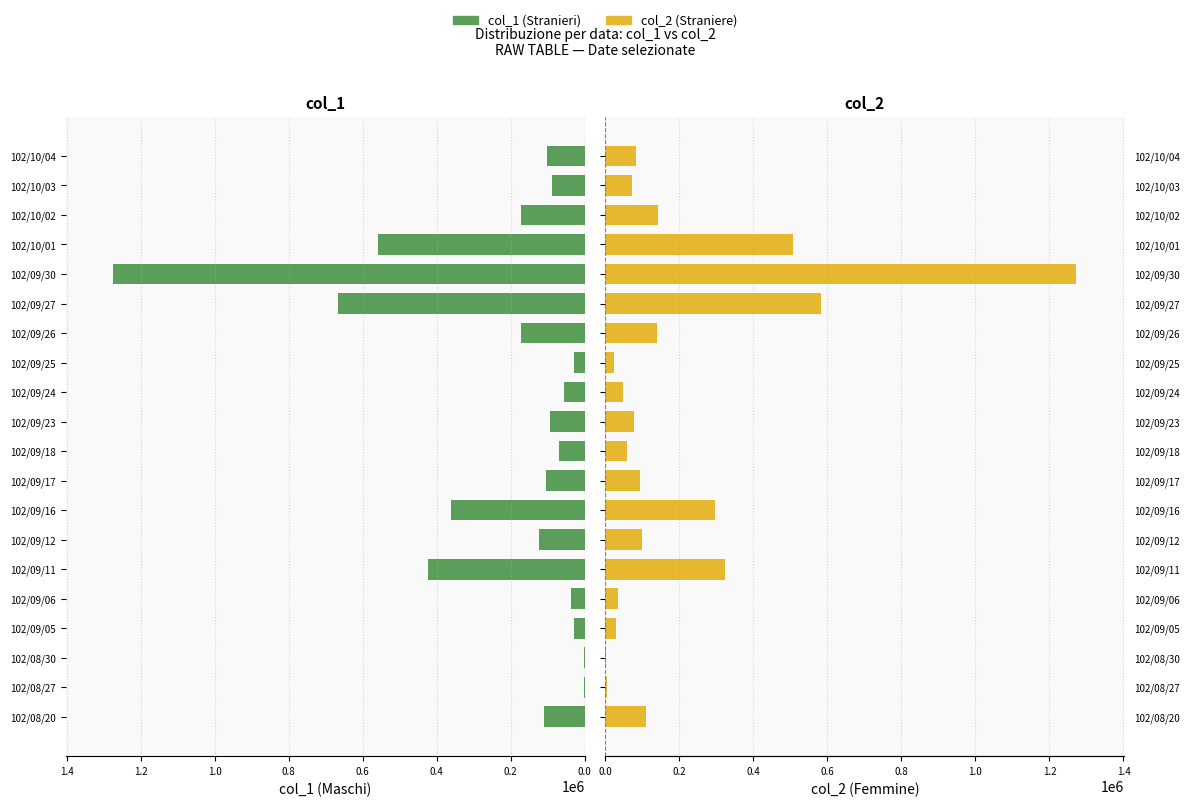

What are all the series names shown in the legend?

col_1, col_2